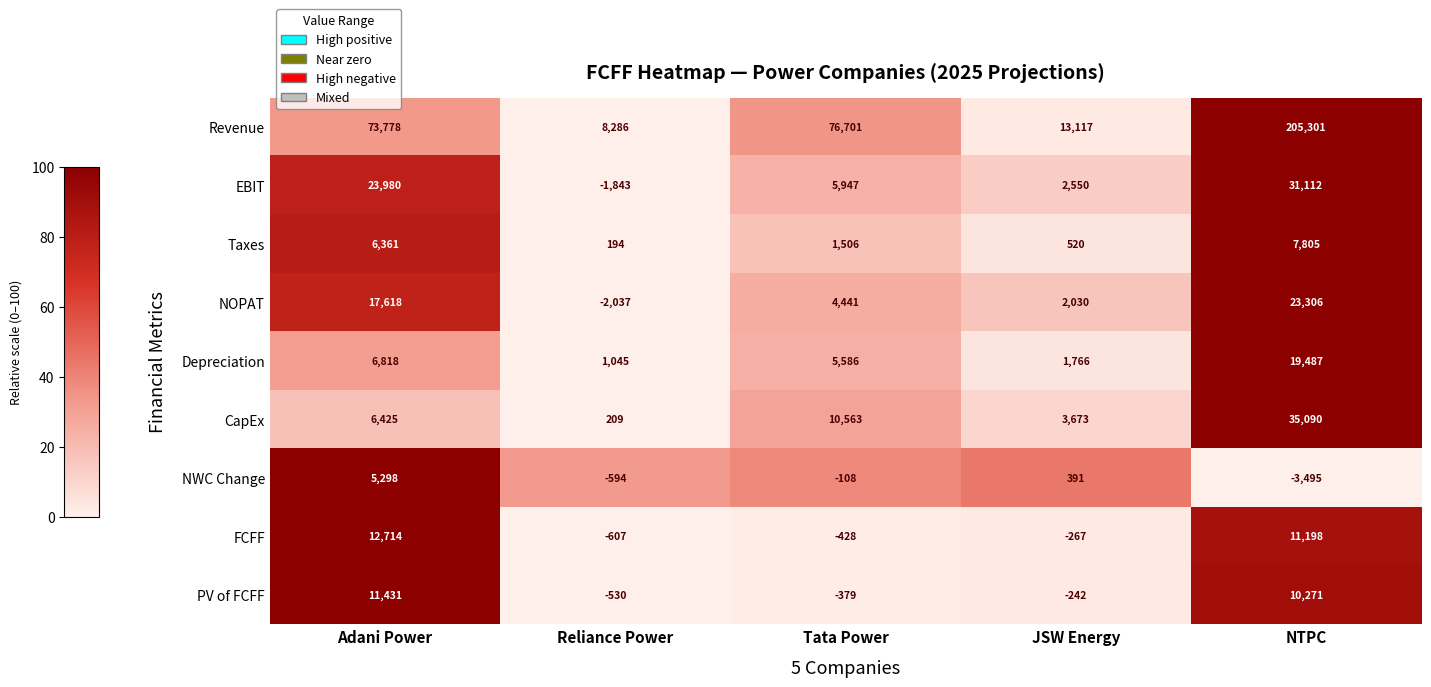

Which series changed the most between Adani Power and JSW Energy?

Revenue